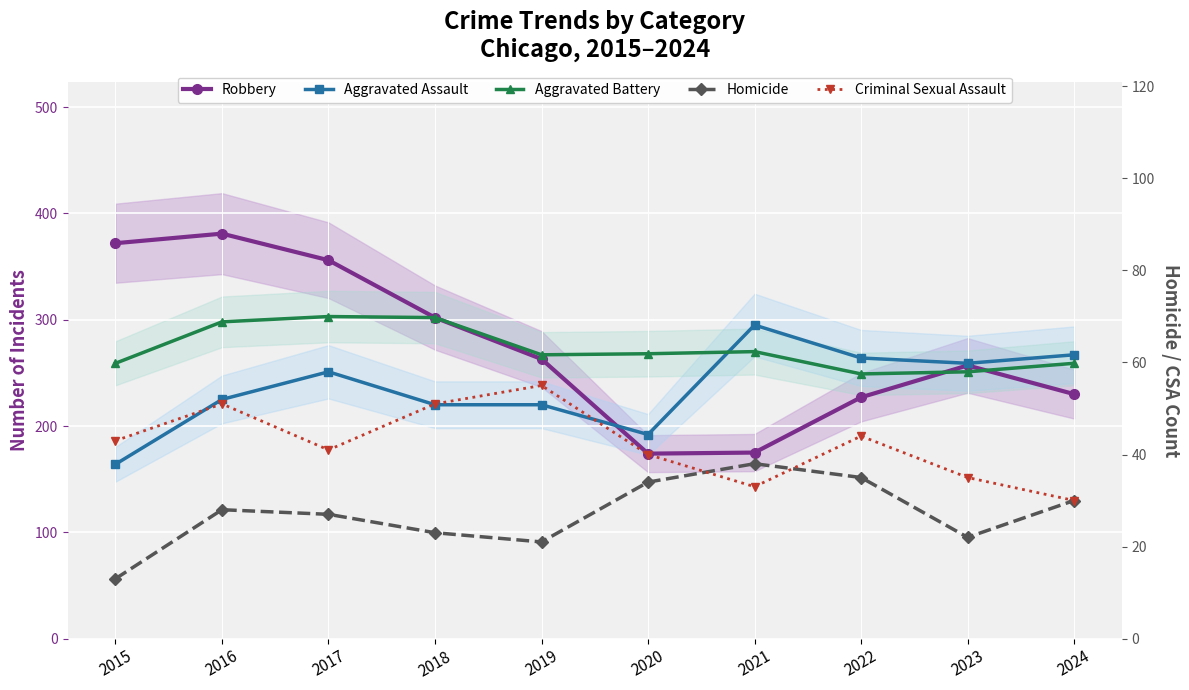

Reading left to right, what are all the values shown in this chart?

Robbery: 372	381	356	302	263	174	175	227	257	230
Aggravated Assault: 164	225	251	220	220	192	295	264	259	267
Aggravated Battery: 259	298	303	302	267	268	270	249	251	259
Homicide: 13	28	27	23	21	34	38	35	22	30
Criminal Sexual Assault: 43	51	41	51	55	40	33	44	35	30